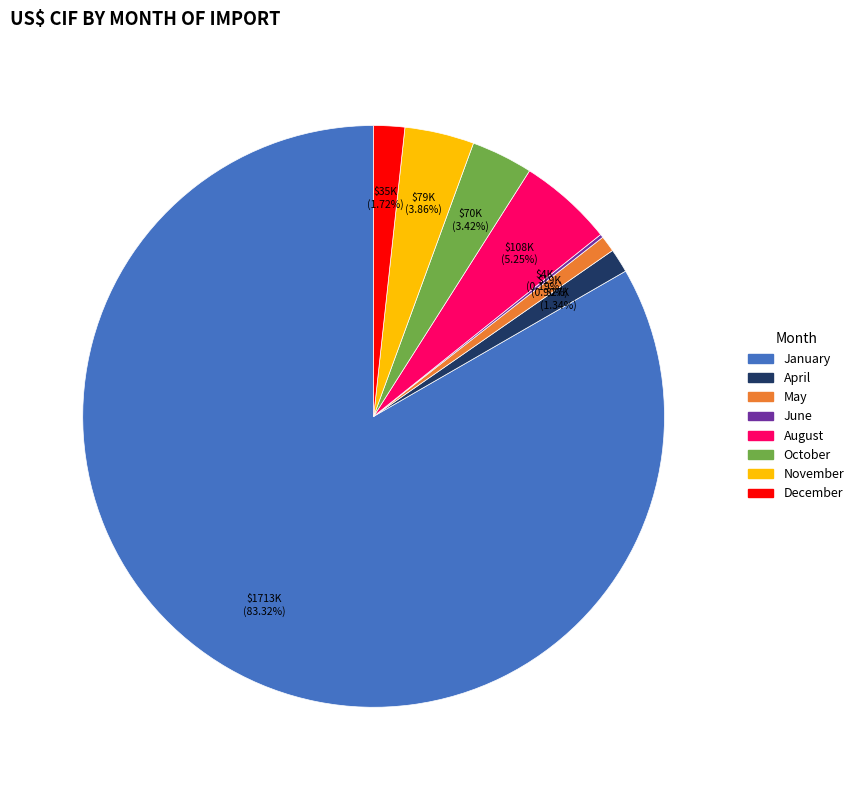

Does any single category account for the majority?

Yes